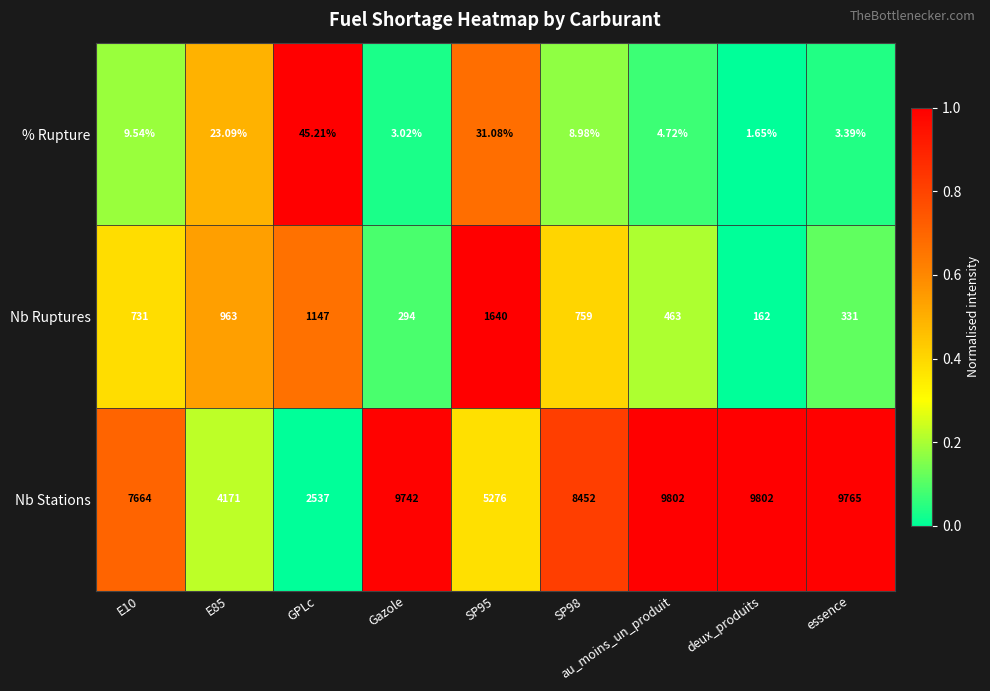

Which category has the lowest value across all series?

deux_produits